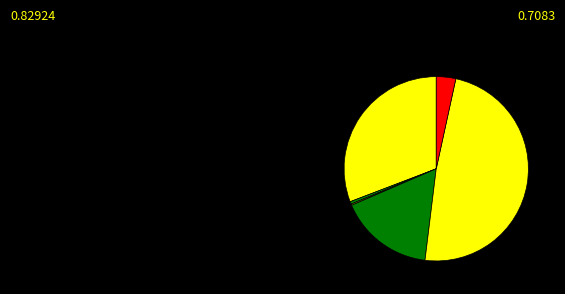

To the nearest percent, what is the average slice percentage?

14%